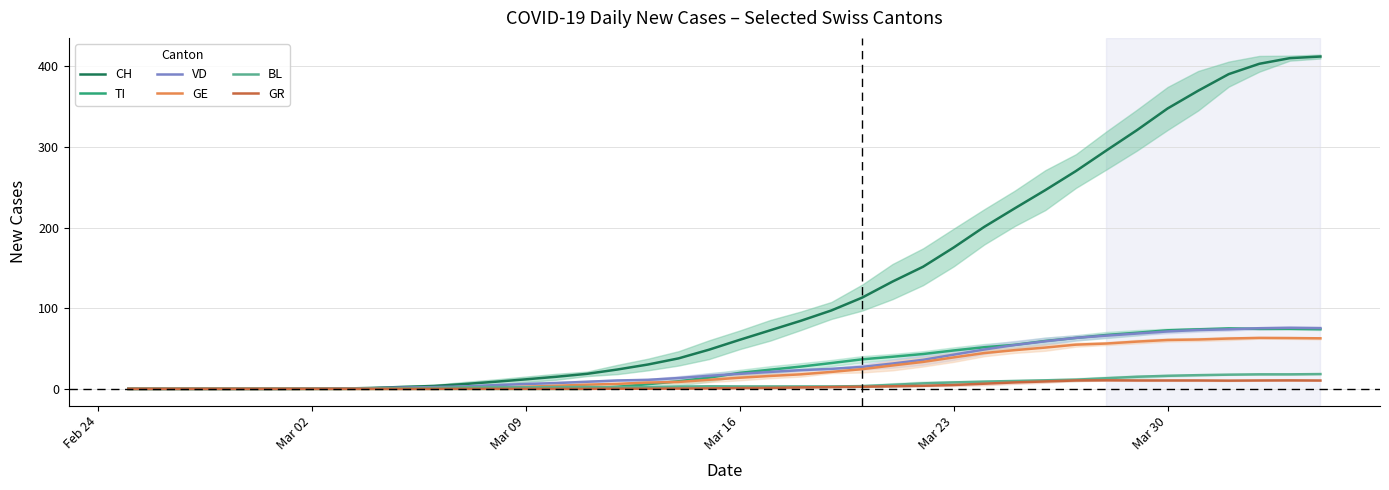

What is the highest value of the BL series?

18.3